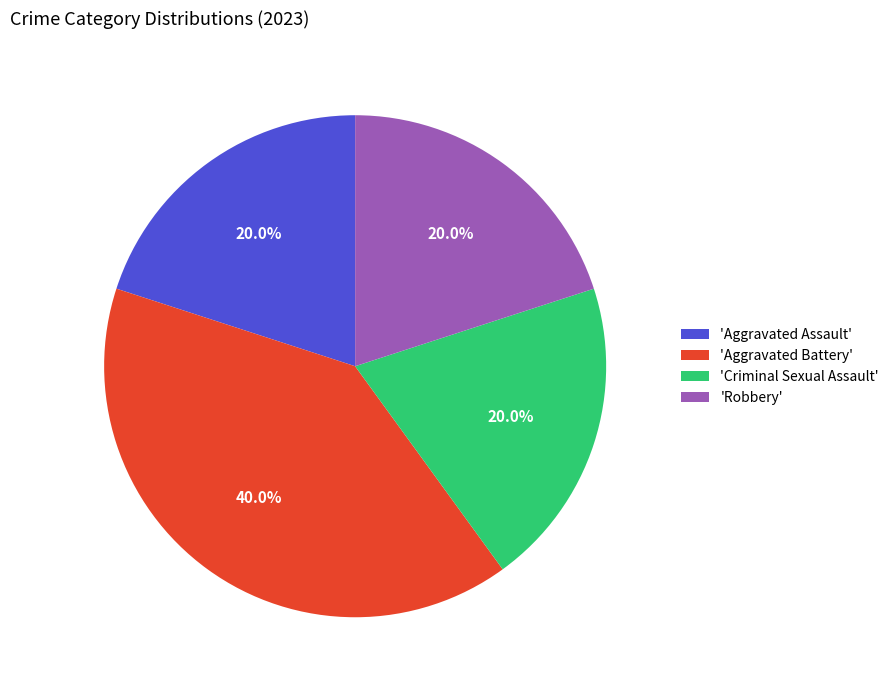

Approximately how many times larger is the value at 'Criminal Sexual Assault' compared to 'Aggravated Battery'?

0.5